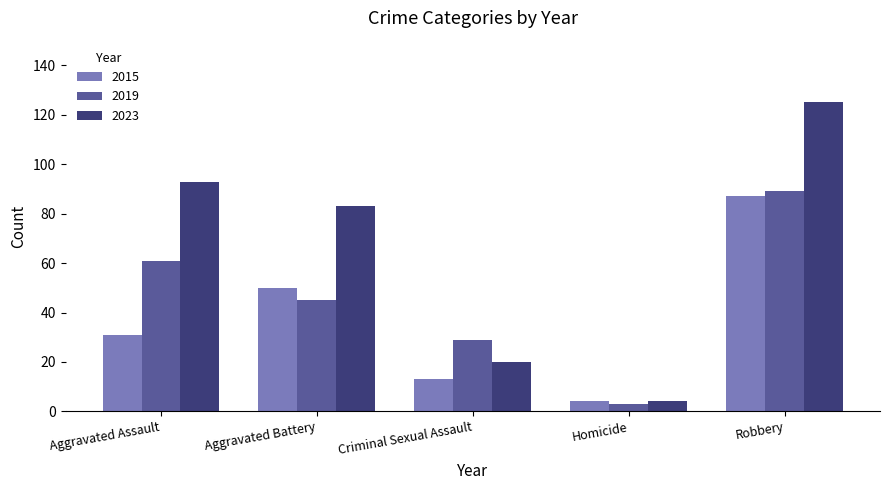

How many groups of bars are there?

5